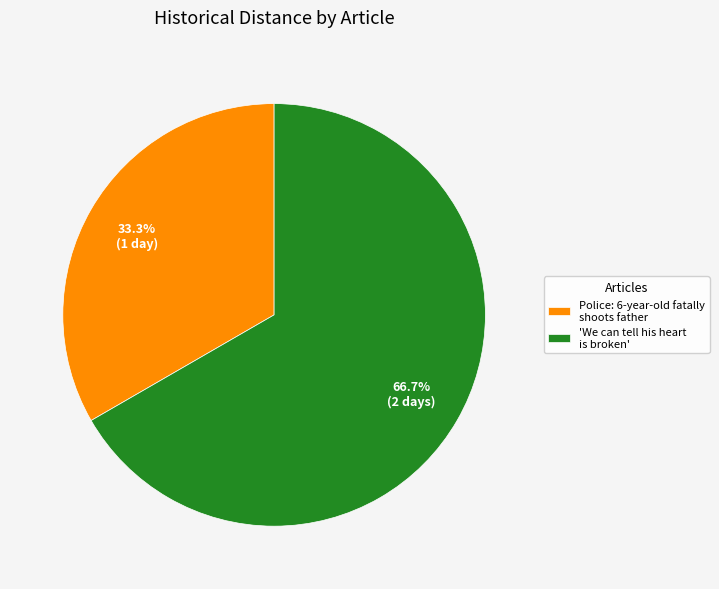

Is it true that Police: 6-year-old fatally shoots father is 24% of the pie?

False